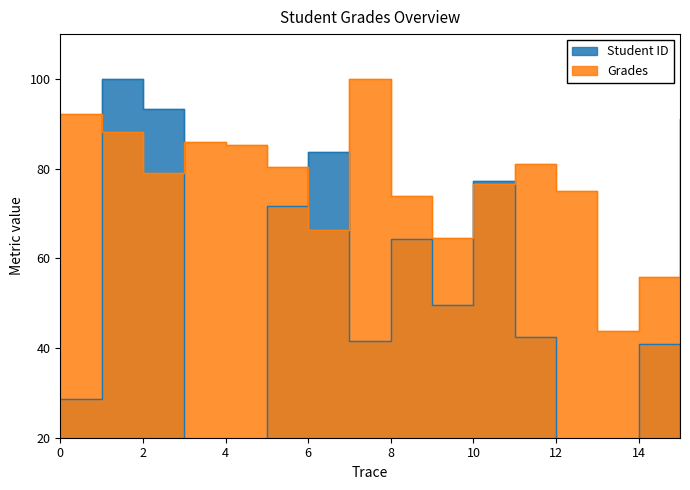

At 3, list the series in order from largest to smallest.

Grades, Student ID